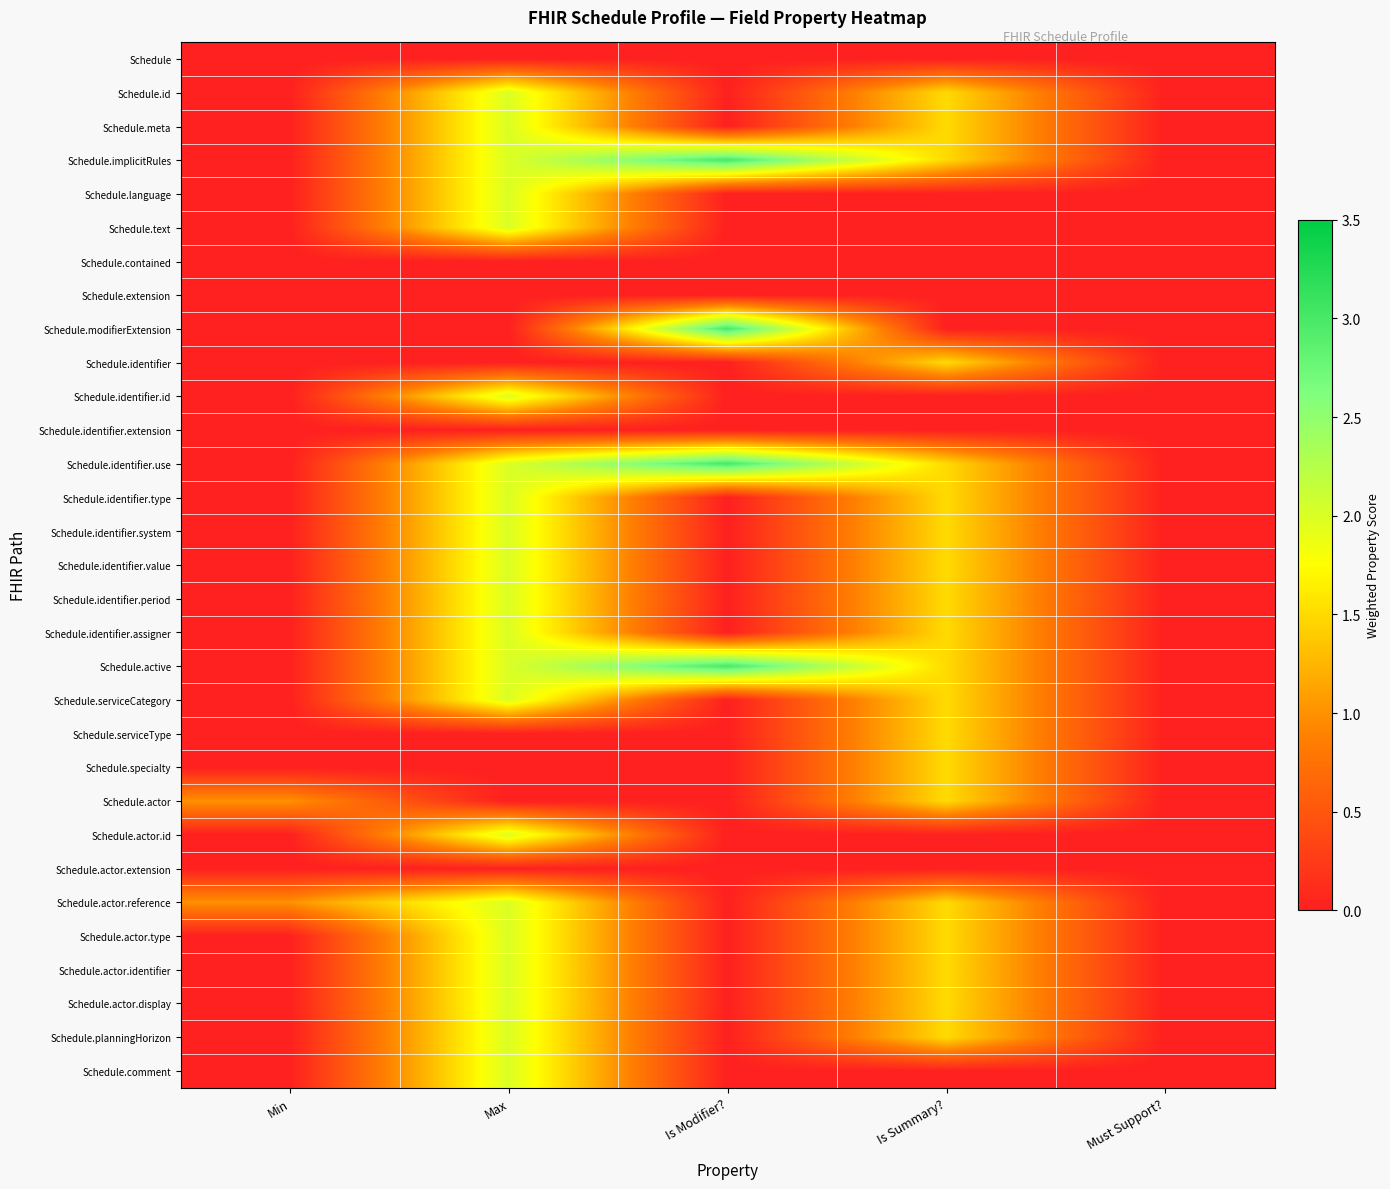

Reading left to right, what are all the values shown in this chart?

Schedule: Min=0.0	Max=0.0	Is Modifier?=0.0	Is Summary?=0.0	Must Support?=0.0
Schedule.id: Min=0.0	Max=2.0	Is Modifier?=0.0	Is Summary?=1.5	Must Support?=0.0
Schedule.meta: Min=0.0	Max=2.0	Is Modifier?=0.0	Is Summary?=1.5	Must Support?=0.0
Schedule.implicitRules: Min=0.0	Max=2.0	Is Modifier?=3.0	Is Summary?=1.5	Must Support?=0.0
Schedule.language: Min=0.0	Max=2.0	Is Modifier?=0.0	Is Summary?=0.0	Must Support?=0.0
Schedule.text: Min=0.0	Max=2.0	Is Modifier?=0.0	Is Summary?=0.0	Must Support?=0.0
Schedule.contained: Min=0.0	Max=0.0	Is Modifier?=0.0	Is Summary?=0.0	Must Support?=0.0
Schedule.extension: Min=0.0	Max=0.0	Is Modifier?=0.0	Is Summary?=0.0	Must Support?=0.0
Schedule.modifierExtension: Min=0.0	Max=0.0	Is Modifier?=3.0	Is Summary?=0.0	Must Support?=0.0
Schedule.identifier: Min=0.0	Max=0.0	Is Modifier?=0.0	Is Summary?=1.5	Must Support?=0.0
Schedule.identifier.id: Min=0.0	Max=2.0	Is Modifier?=0.0	Is Summary?=0.0	Must Support?=0.0
Schedule.identifier.extension: Min=0.0	Max=0.0	Is Modifier?=0.0	Is Summary?=0.0	Must Support?=0.0
Schedule.identifier.use: Min=0.0	Max=2.0	Is Modifier?=3.0	Is Summary?=1.5	Must Support?=0.0
Schedule.identifier.type: Min=0.0	Max=2.0	Is Modifier?=0.0	Is Summary?=1.5	Must Support?=0.0
Schedule.identifier.system: Min=0.0	Max=2.0	Is Modifier?=0.0	Is Summary?=1.5	Must Support?=0.0
Schedule.identifier.value: Min=0.0	Max=2.0	Is Modifier?=0.0	Is Summary?=1.5	Must Support?=0.0
Schedule.identifier.period: Min=0.0	Max=2.0	Is Modifier?=0.0	Is Summary?=1.5	Must Support?=0.0
Schedule.identifier.assigner: Min=0.0	Max=2.0	Is Modifier?=0.0	Is Summary?=1.5	Must Support?=0.0
Schedule.active: Min=0.0	Max=2.0	Is Modifier?=3.0	Is Summary?=1.5	Must Support?=0.0
Schedule.serviceCategory: Min=0.0	Max=2.0	Is Modifier?=0.0	Is Summary?=1.5	Must Support?=0.0
Schedule.serviceType: Min=0.0	Max=0.0	Is Modifier?=0.0	Is Summary?=1.5	Must Support?=0.0
Schedule.specialty: Min=0.0	Max=0.0	Is Modifier?=0.0	Is Summary?=1.5	Must Support?=0.0
Schedule.actor: Min=1.0	Max=0.0	Is Modifier?=0.0	Is Summary?=1.5	Must Support?=0.0
Schedule.actor.id: Min=0.0	Max=2.0	Is Modifier?=0.0	Is Summary?=0.0	Must Support?=0.0
Schedule.actor.extension: Min=0.0	Max=0.0	Is Modifier?=0.0	Is Summary?=0.0	Must Support?=0.0
Schedule.actor.reference: Min=1.0	Max=2.0	Is Modifier?=0.0	Is Summary?=1.5	Must Support?=0.0
Schedule.actor.type: Min=0.0	Max=2.0	Is Modifier?=0.0	Is Summary?=1.5	Must Support?=0.0
Schedule.actor.identifier: Min=0.0	Max=2.0	Is Modifier?=0.0	Is Summary?=1.5	Must Support?=0.0
Schedule.actor.display: Min=0.0	Max=2.0	Is Modifier?=0.0	Is Summary?=1.5	Must Support?=0.0
Schedule.planningHorizon: Min=0.0	Max=2.0	Is Modifier?=0.0	Is Summary?=1.5	Must Support?=0.0
Schedule.comment: Min=0.0	Max=2.0	Is Modifier?=0.0	Is Summary?=0.0	Must Support?=0.0